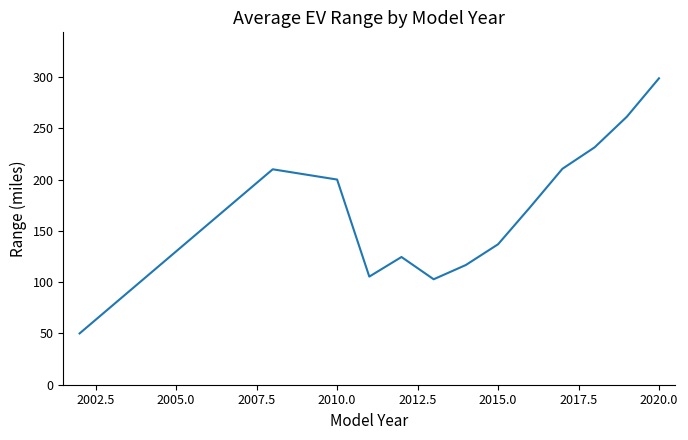

What is the maximum value shown in the chart?

298.7